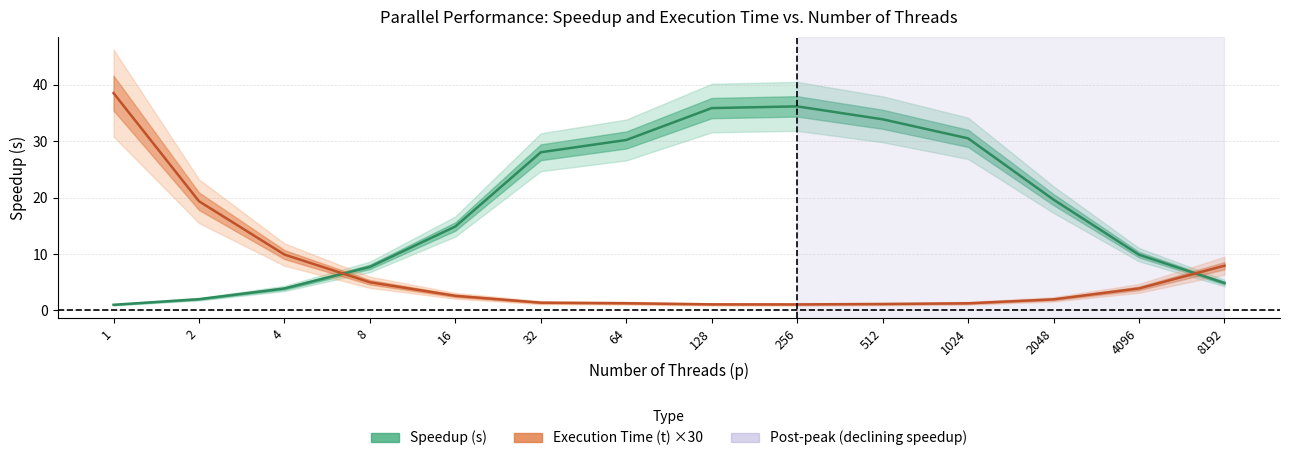

What is the average value of the Speedup (s) series?

18.5